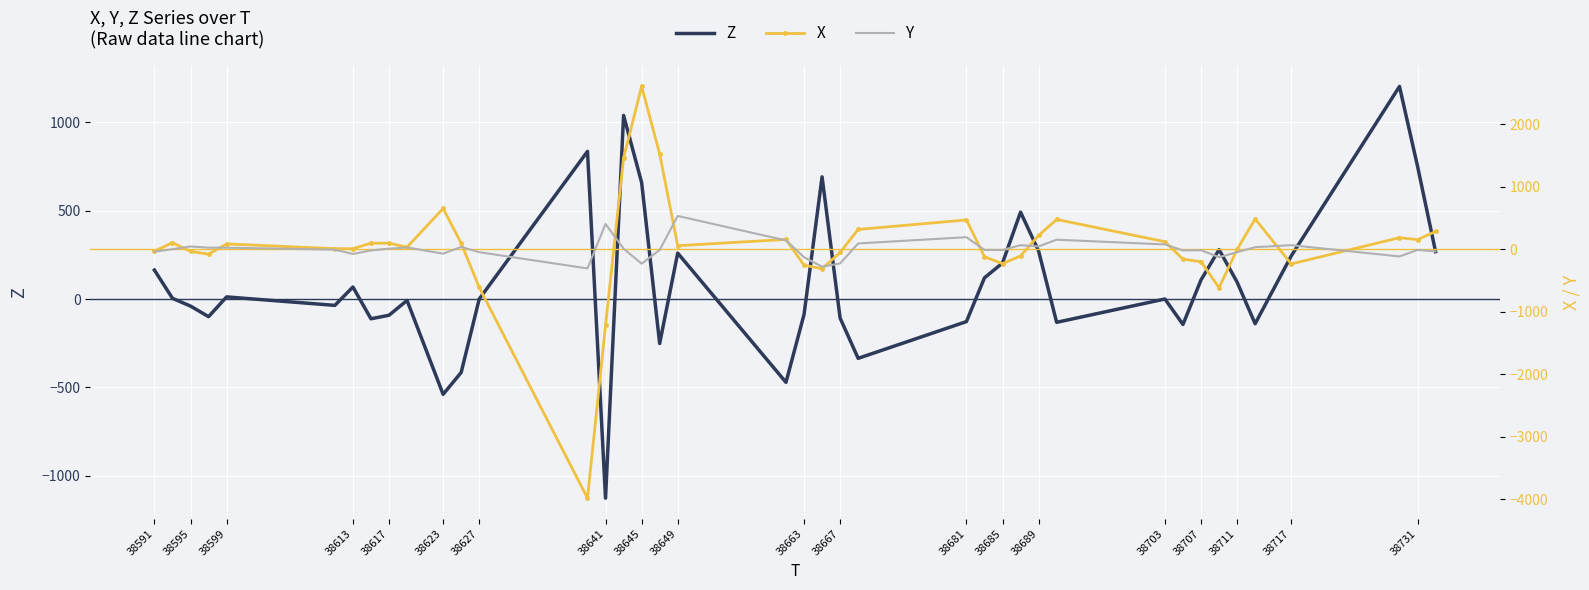

What is the maximum value shown in the chart?

2604